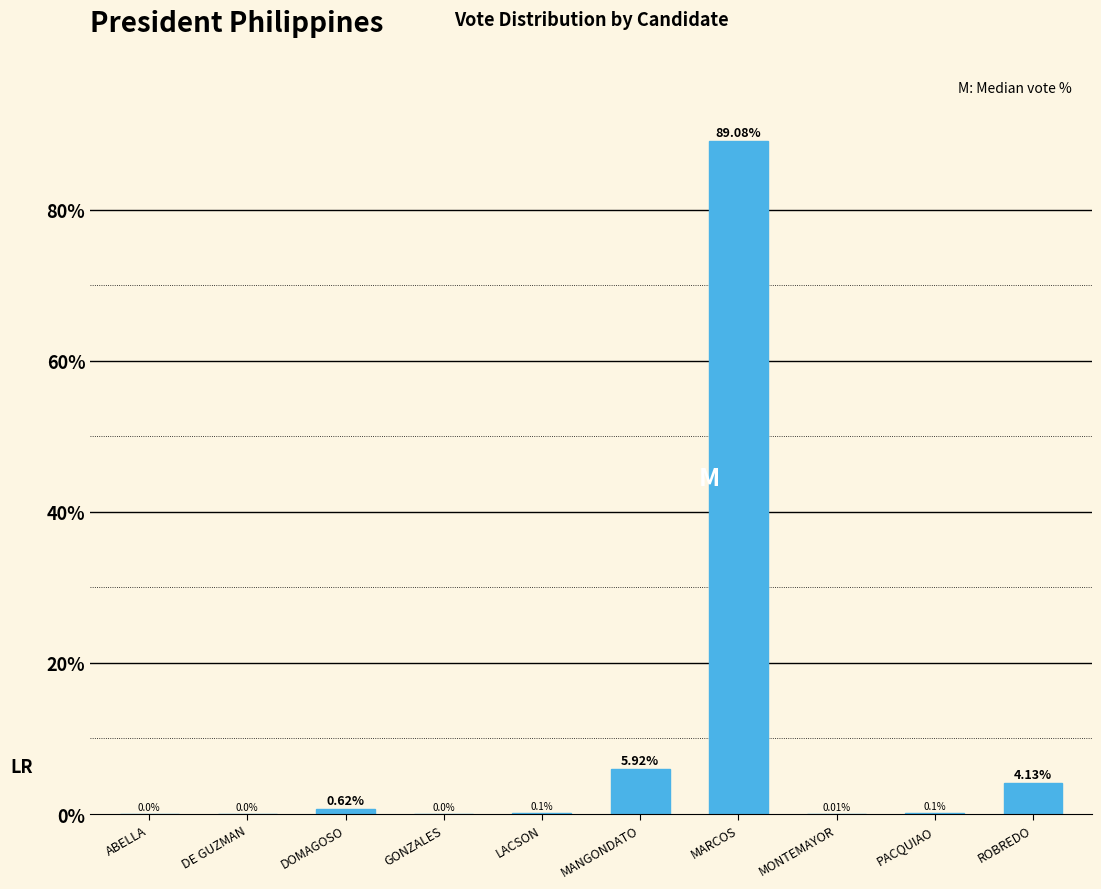

Which label corresponds to the largest value in the chart?

MARCOS